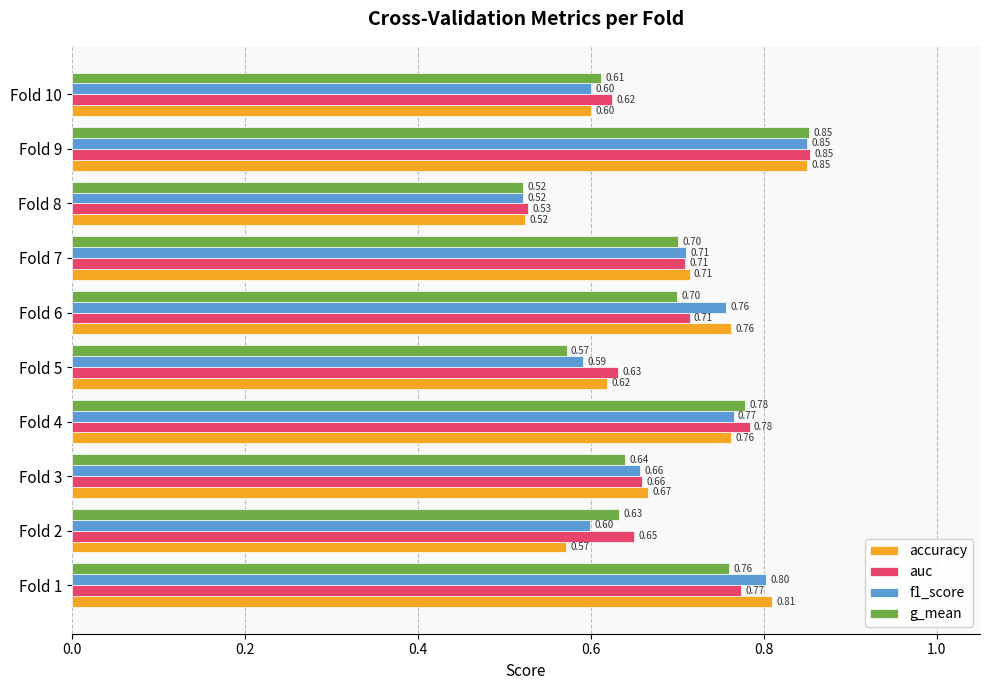

Is the value of f1_score at Fold 6 greater than the value of g_mean at Fold 7?

Yes